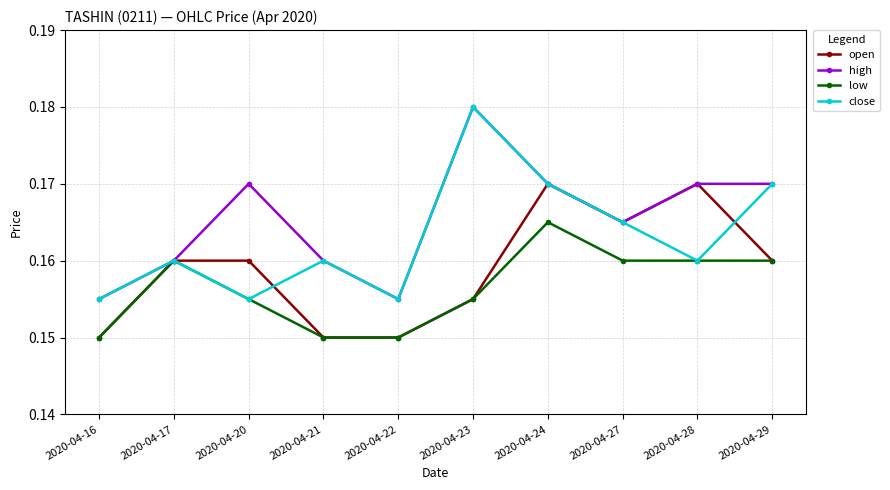

Between 2020-04-23 and 2020-04-24, which series saw the biggest shift?

open